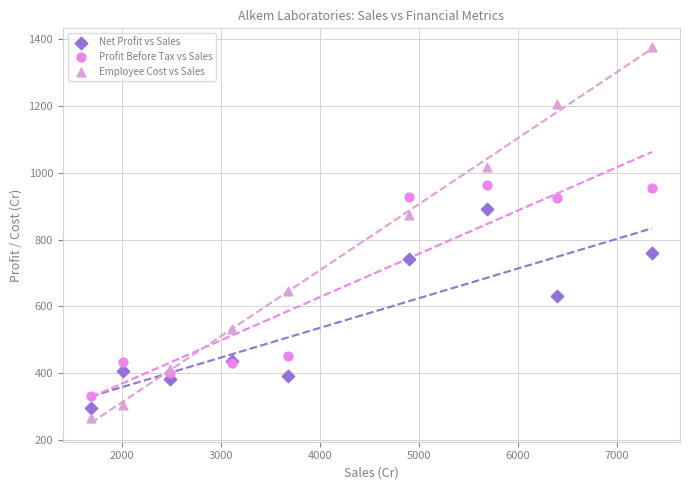

What is the X range (max minus min) for the scatter plot?

5670.3